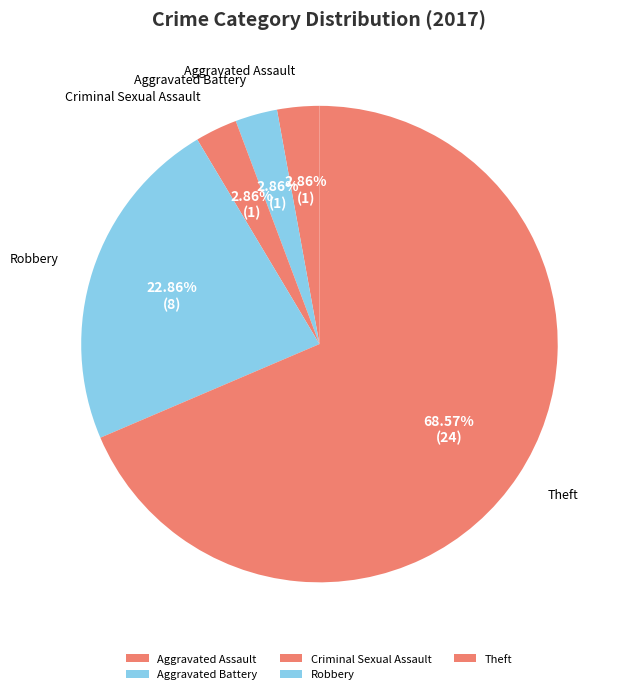

To the nearest percent, what is the average slice percentage?

20%